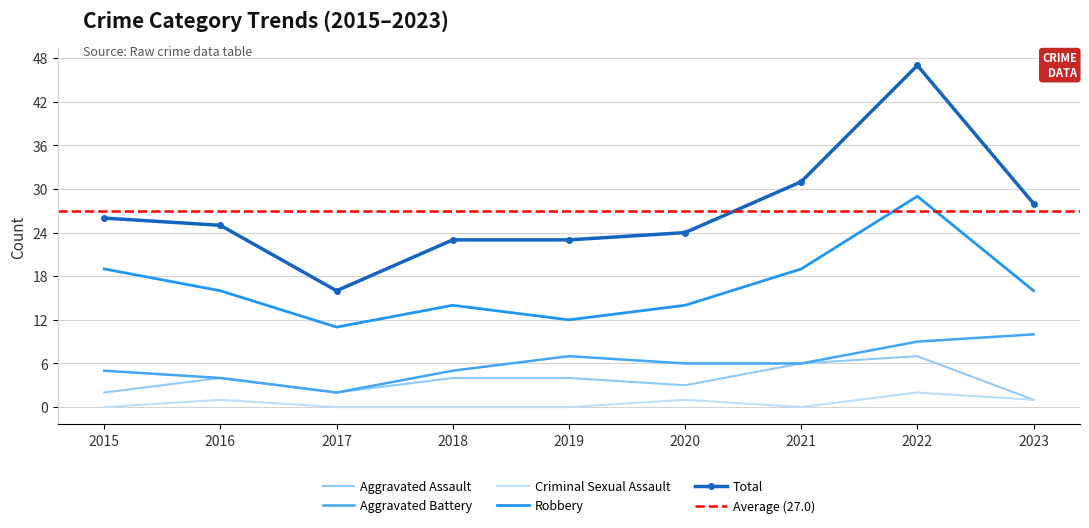

True or false: Aggravated Battery and Criminal Sexual Assault cross at least once.

False